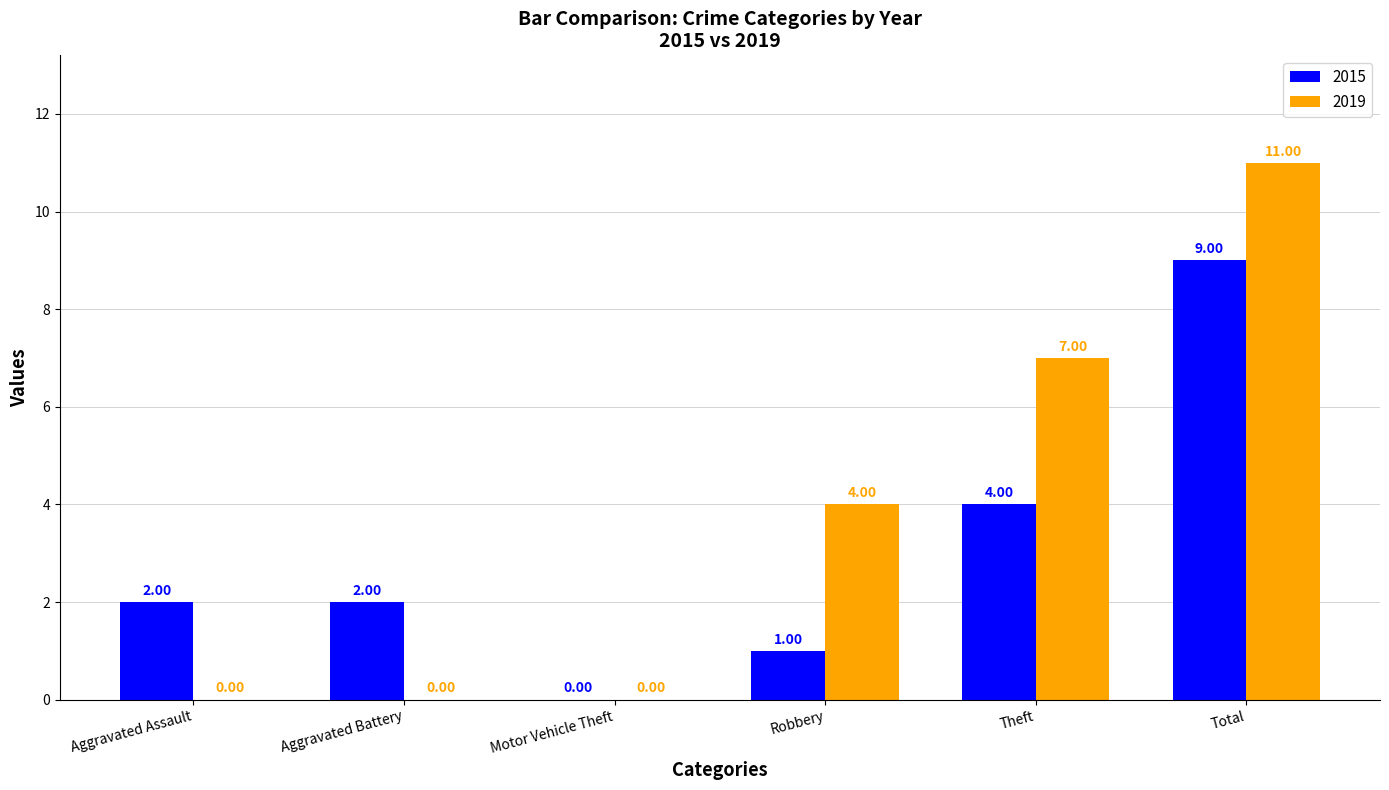

Which series has the largest total across all categories?

2019